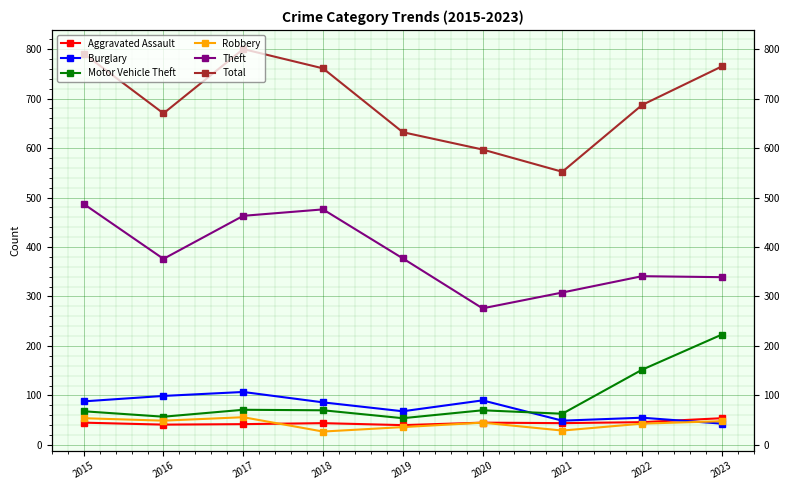

In Total, how many points are higher than both neighbors (excluding endpoints)?

1